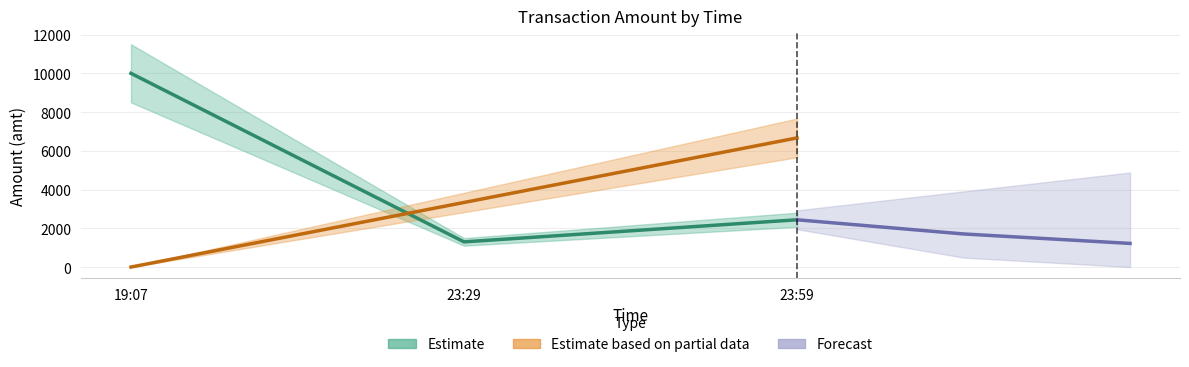

Count the number of data series in this chart.

3